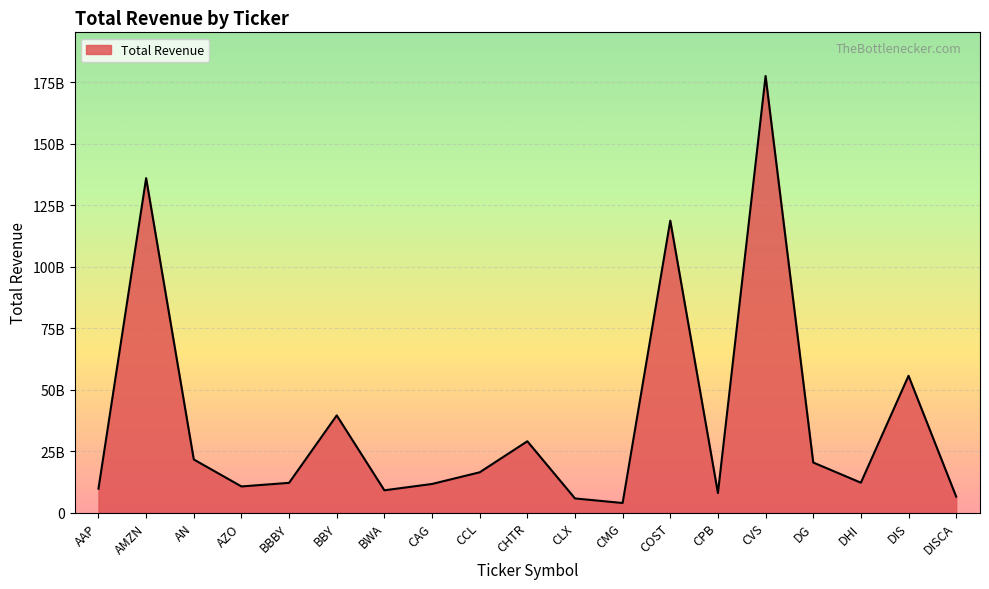

Reading right to left, transcribe all the data shown in this chart.

6497000000	55632000000	12157400000	20368562000	177526000000	7961000000	118719000000	3904384000	5761000000	29003000000	16389000000	11642900000	9071000000	39528000000	12103887000	10635676000	21609000000	135987000000	9737018000